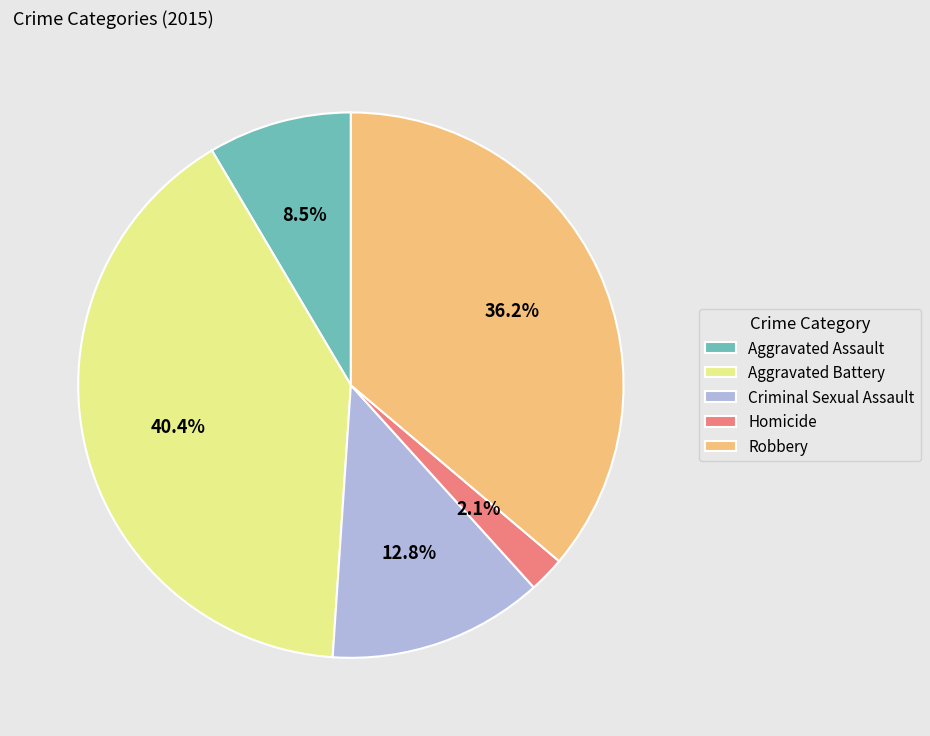

What is the largest slice in the pie chart?

Aggravated Battery